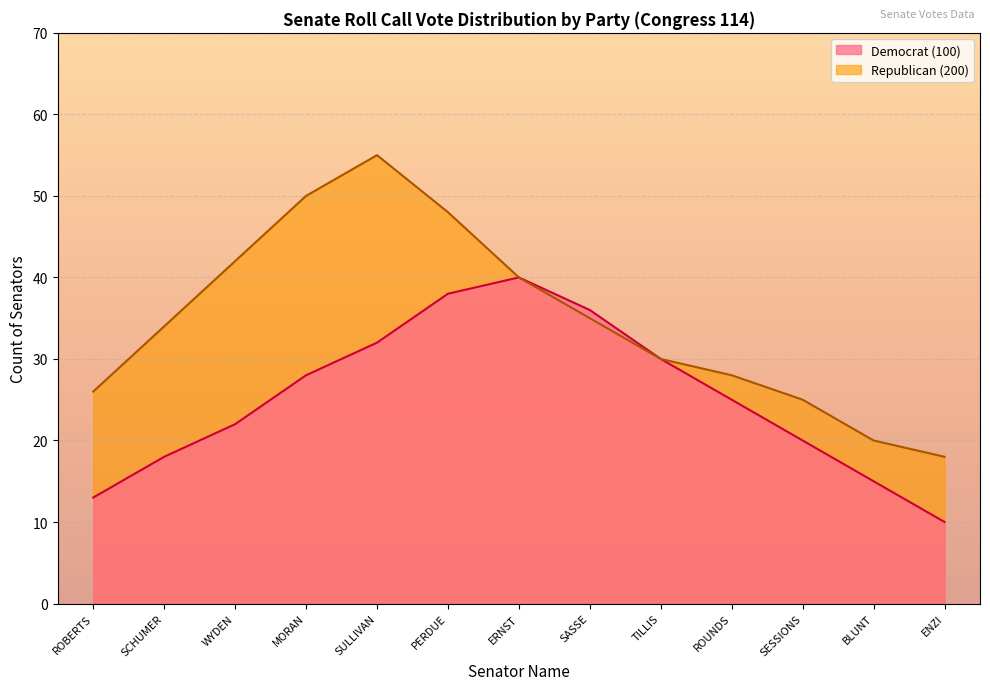

How many lines are shown in the chart?

2